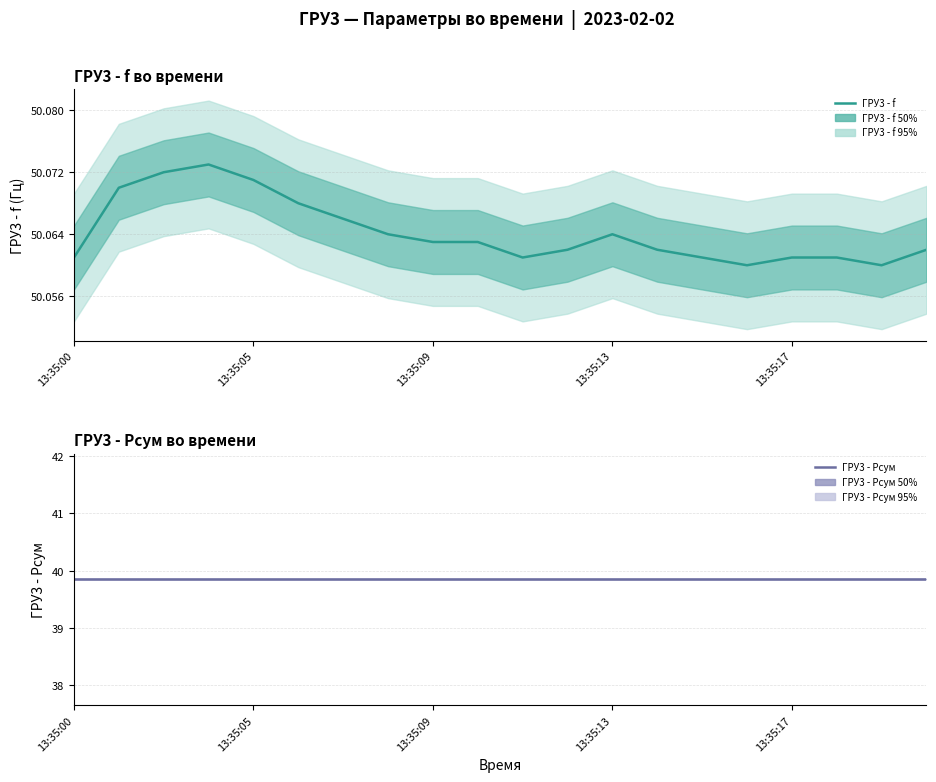

What value does the ГРУ3 - f series have at 14?

50.1